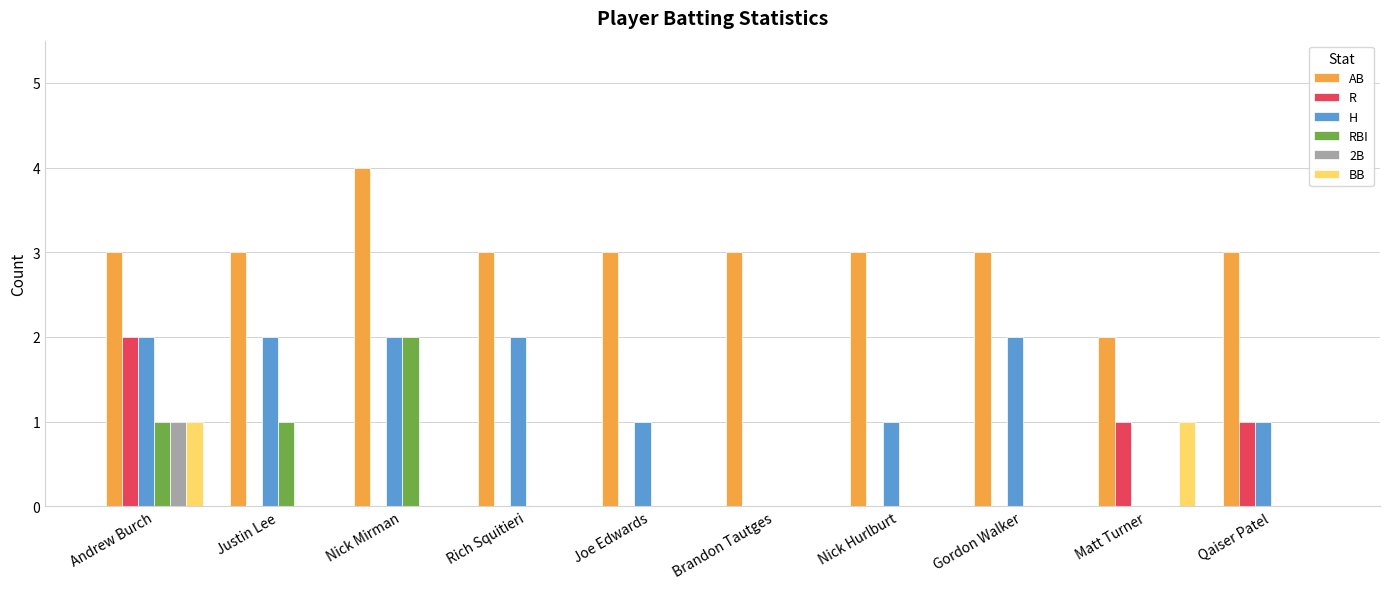

The value of RBI at Joe Edwards is 0. True or false?

True